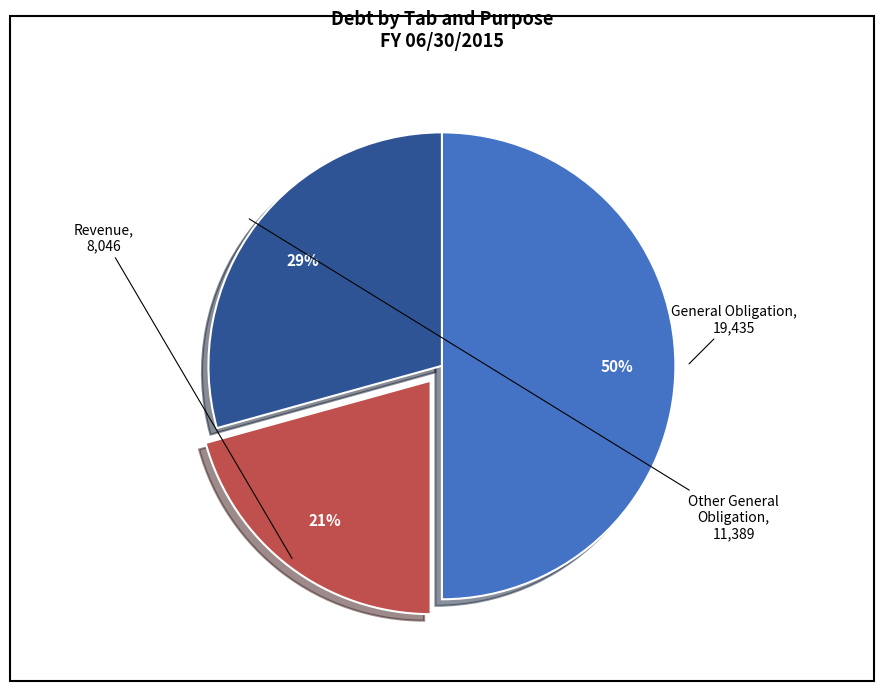

To the nearest percent, what is the difference between the largest and smallest slice percentages?

29%